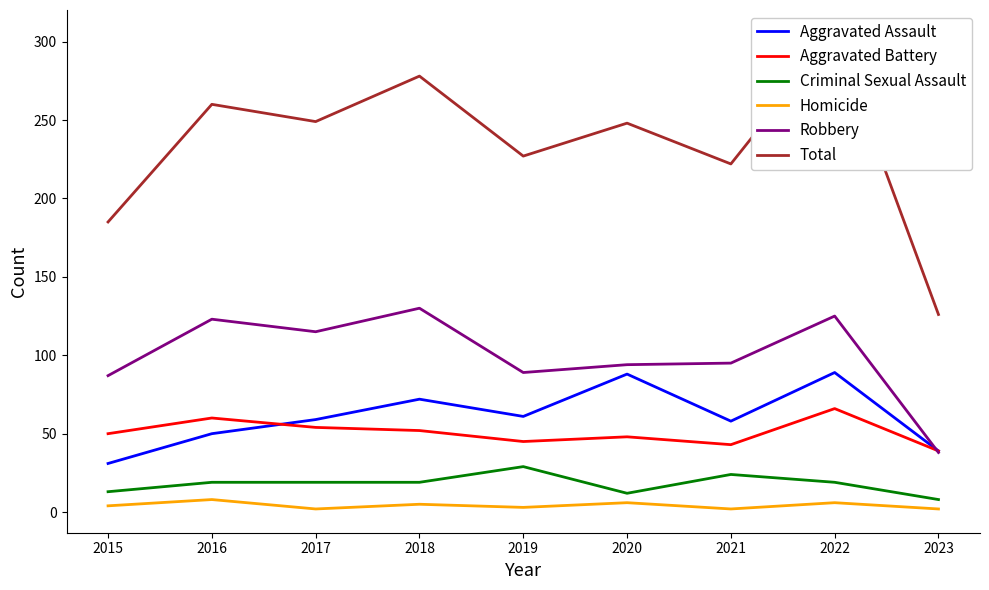

How many lines are shown in the chart?

6